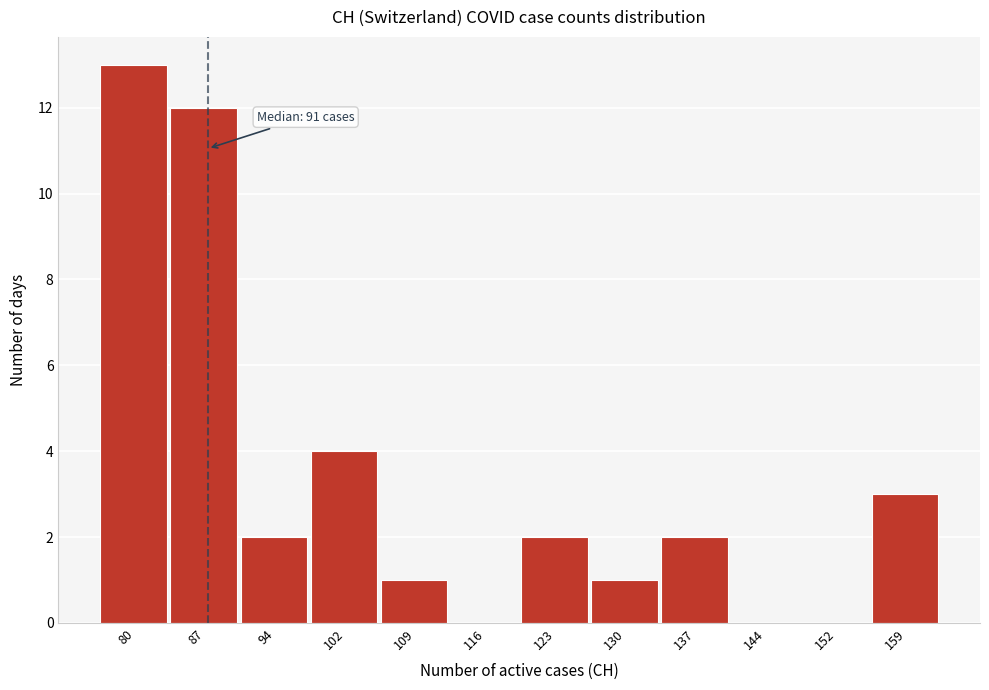

Reading left to right, what are all the values shown in this chart?

80=13	87=12	94=2	102=4	109=1	116=0	123=2	130=1	137=2	144=0	152=0	159=3